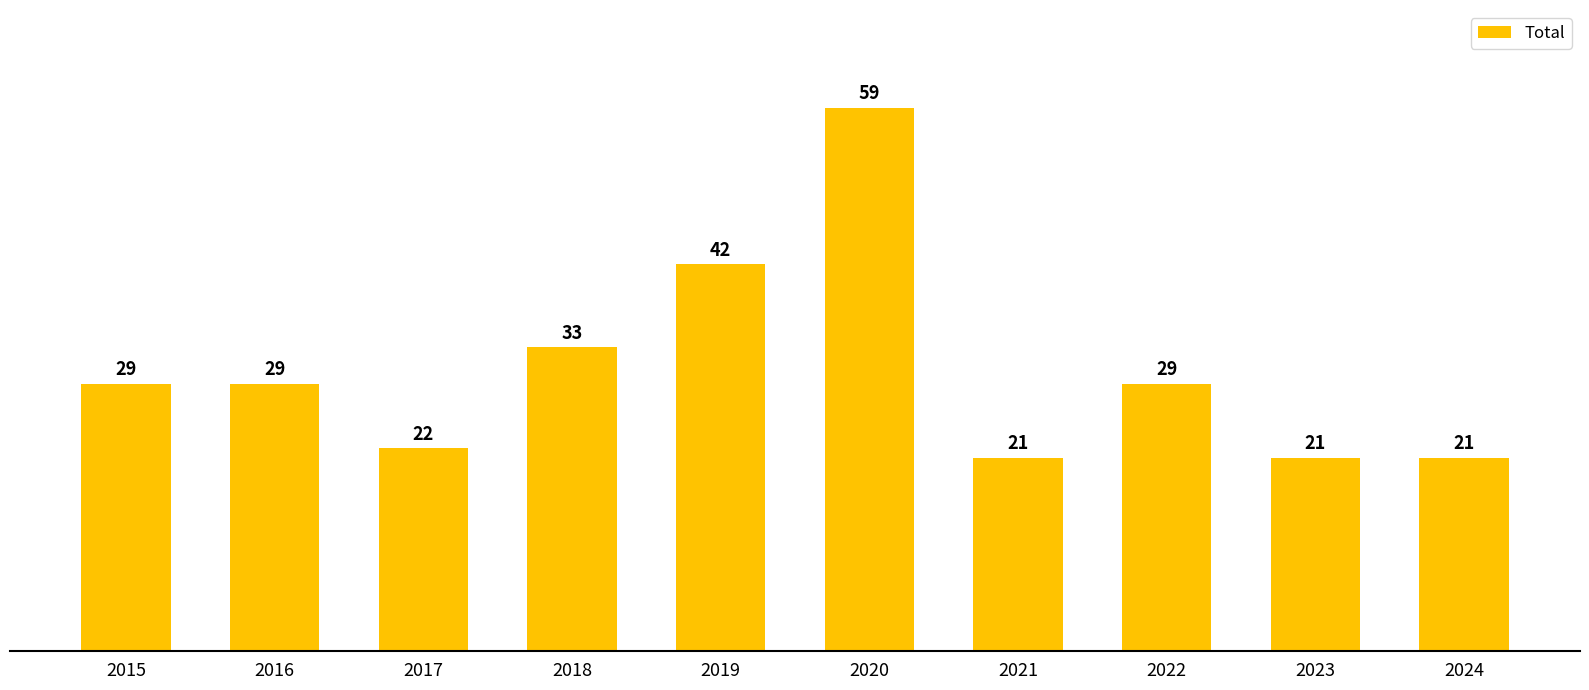

What is the minimum value shown in the chart?

21